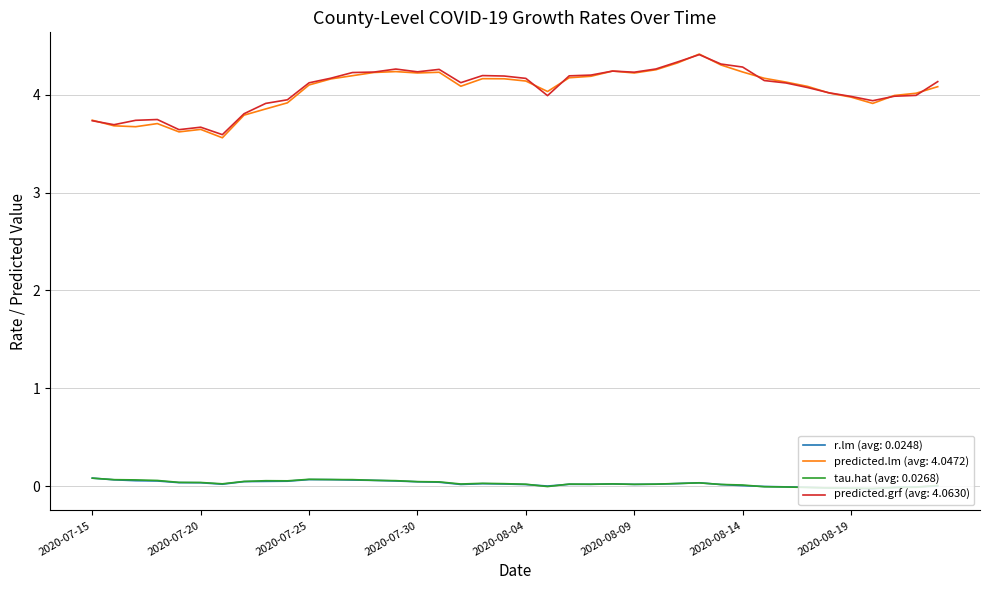

True or false: r.lm (avg: 0.0248) and predicted.lm (avg: 4.0472) cross at least once.

False